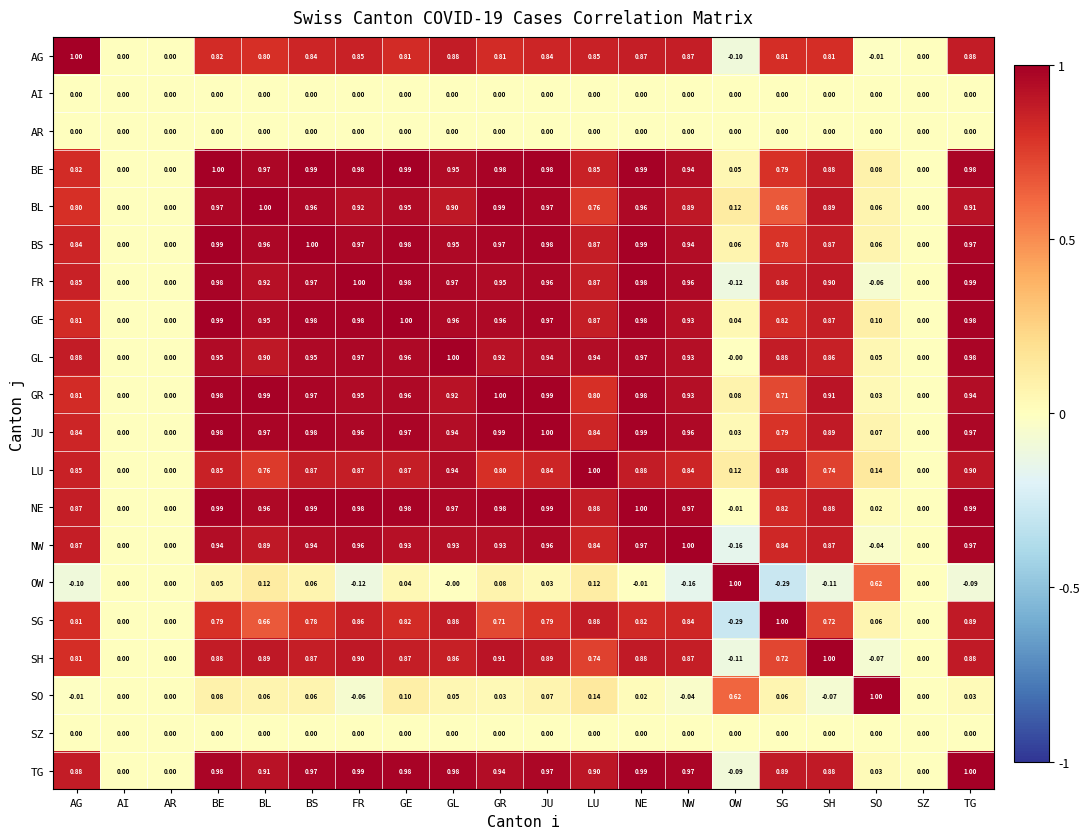

Where does the SG series first go above 0?

AG